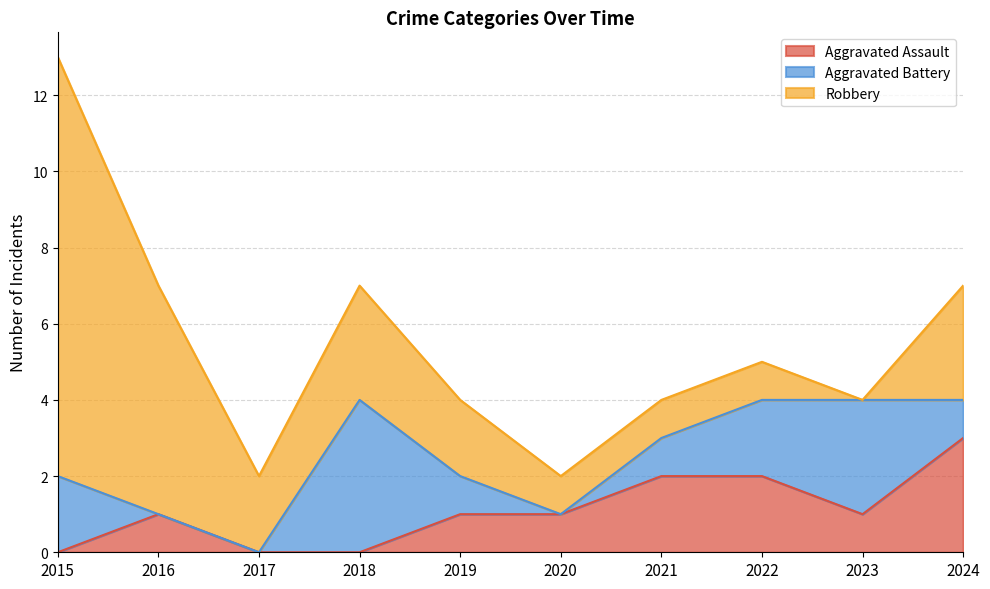

Reading left to right, what are all the values shown in this chart?

Aggravated Assault: 0	1	0	0	1	1	2	2	1	3
Aggravated Battery: 2	0	0	4	1	0	1	2	3	1
Robbery: 11	6	2	3	2	1	1	1	0	3